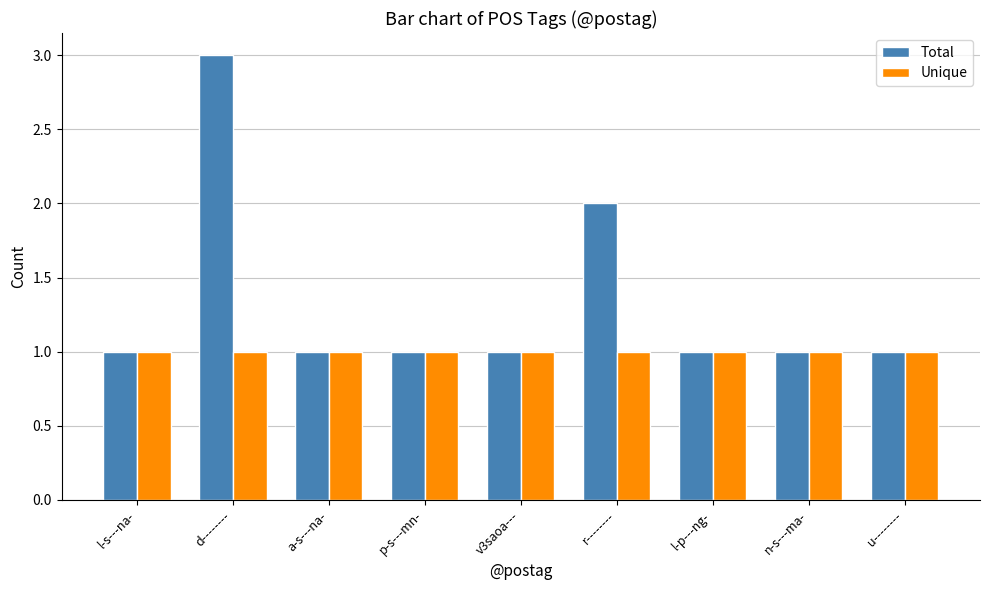

The value of Total at l-s---na- is 1. True or false?

True